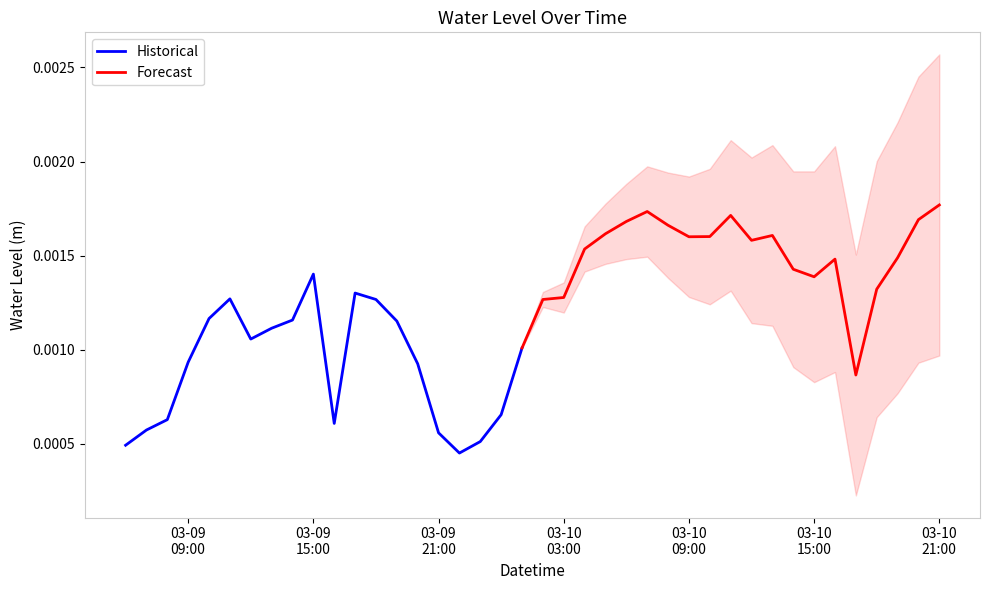

The value at 2025-03-10 01:00:00 is 0.0. True or false?

True